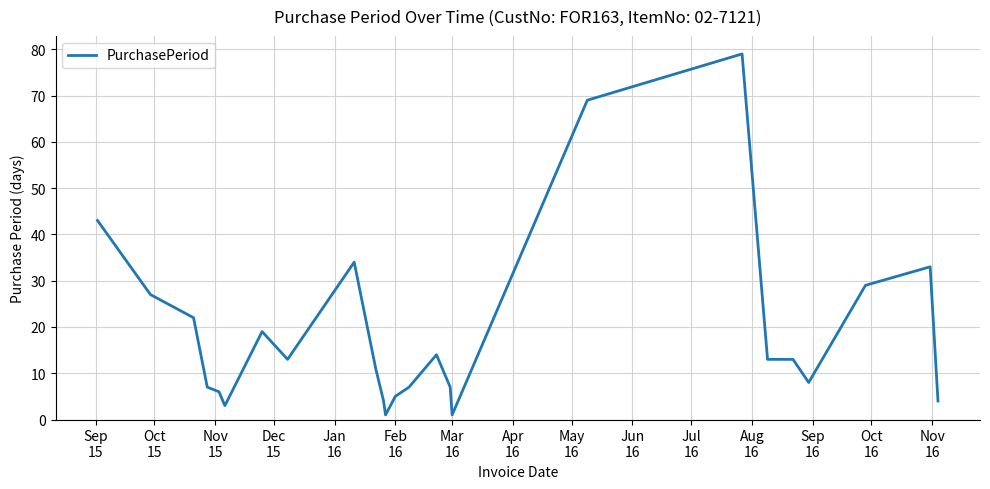

What is the difference between the maximum and minimum values?

78